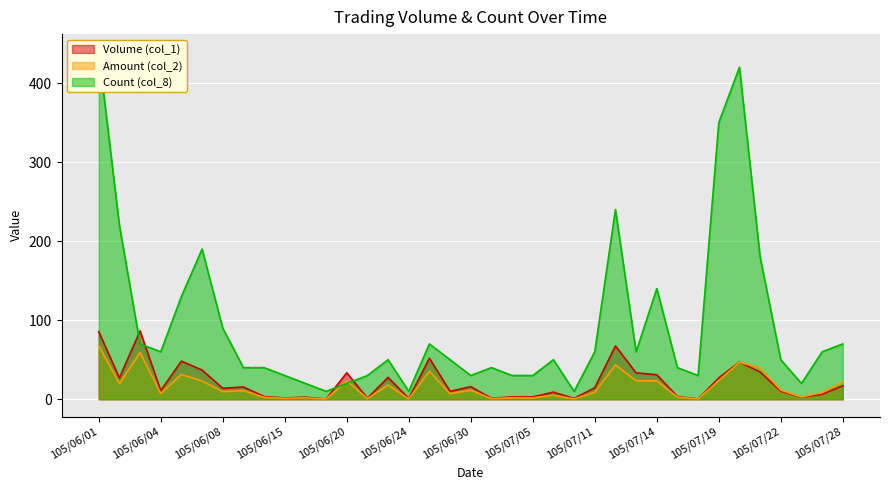

What is the average value of the Volume (col_1) series?

21.2